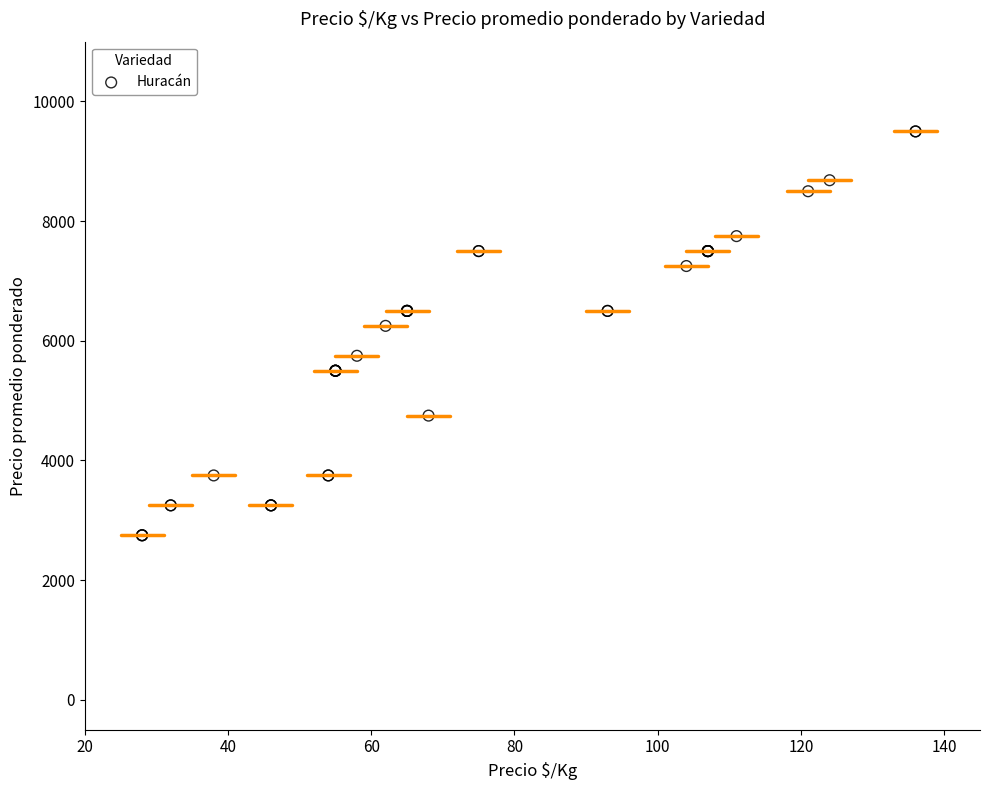

What Y value in the scatter plot is closest to 6125?

6250